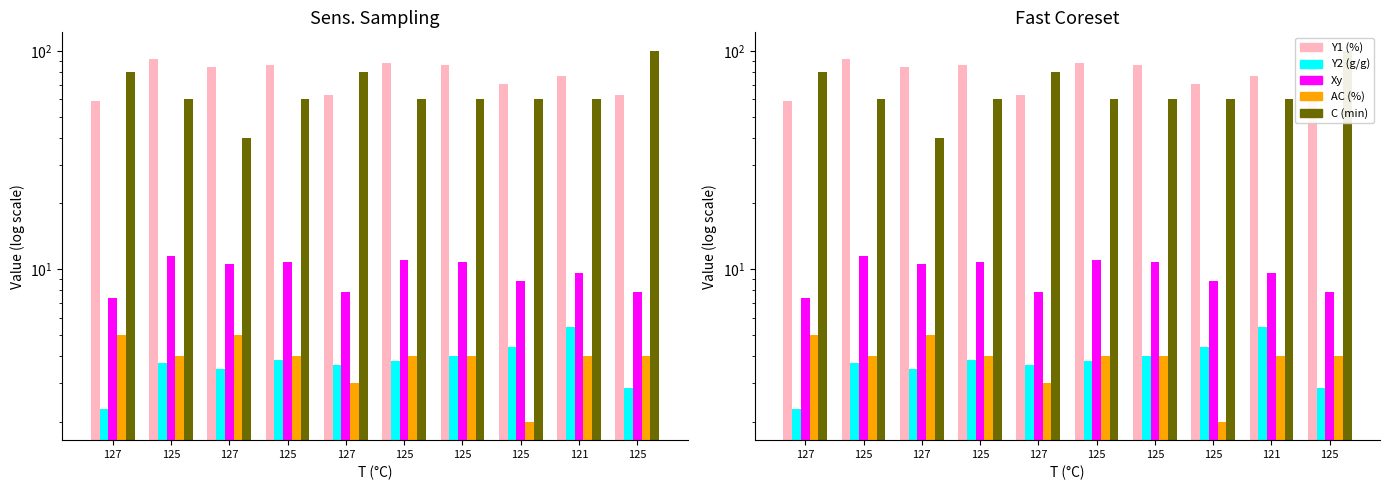

True or false: Xy has a value of 17.1 at 121.

False